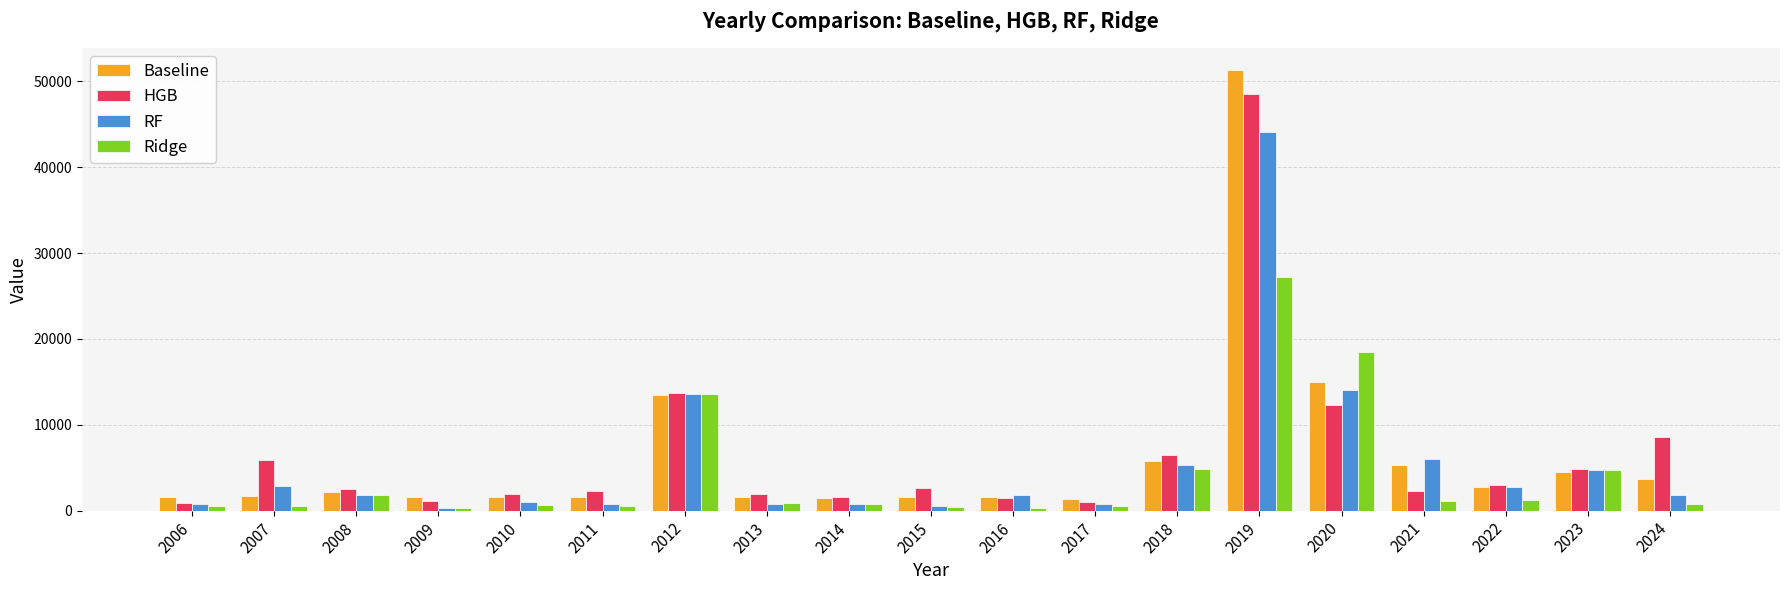

What is the difference between the Ridge values at 2023 and 2008?

2852.0